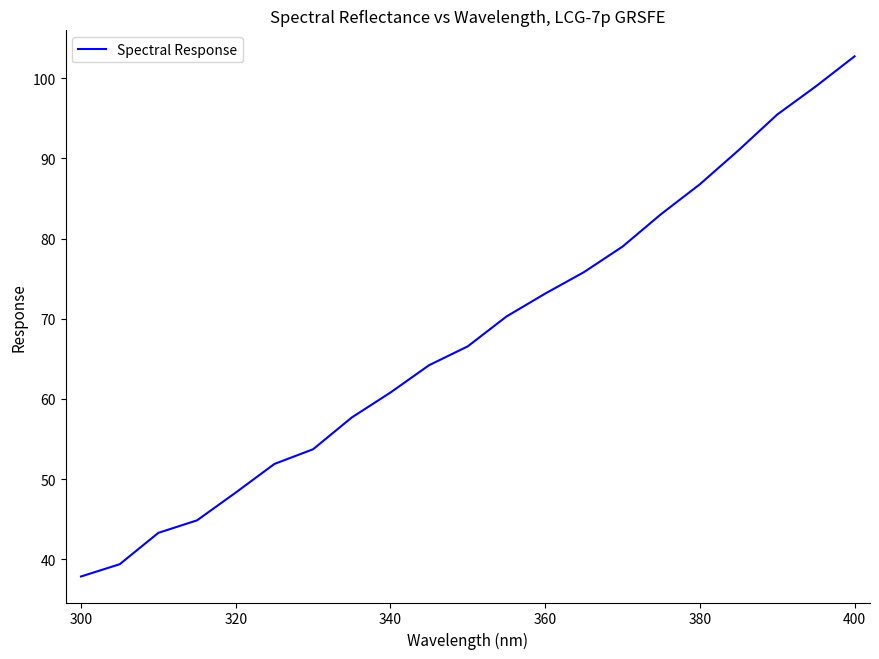

What is the difference between the maximum and minimum values?

64.8